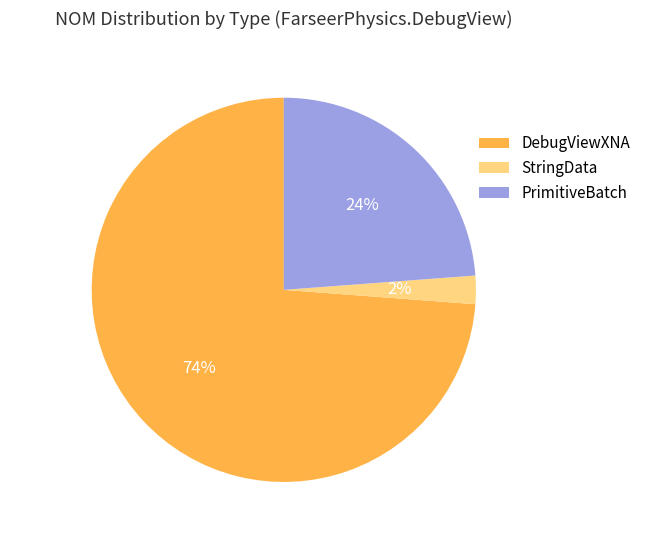

To the nearest percent, what is the average slice percentage?

33%